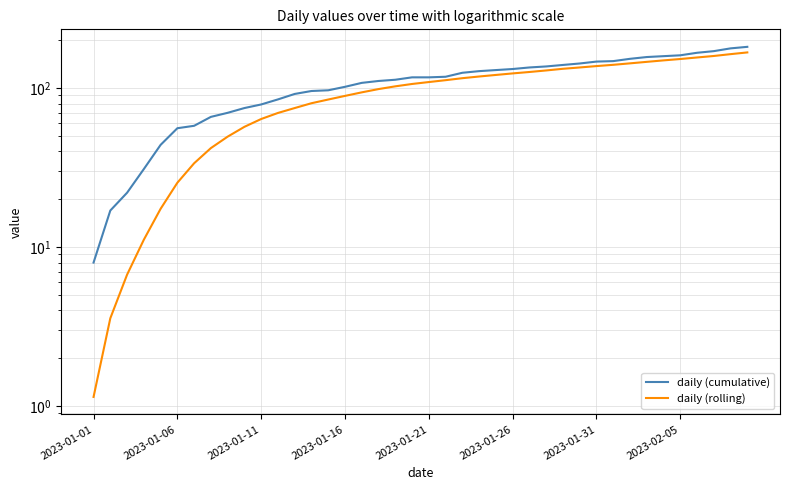

Rank the series at 18 from lowest to highest value.

daily (rolling), daily (cumulative)